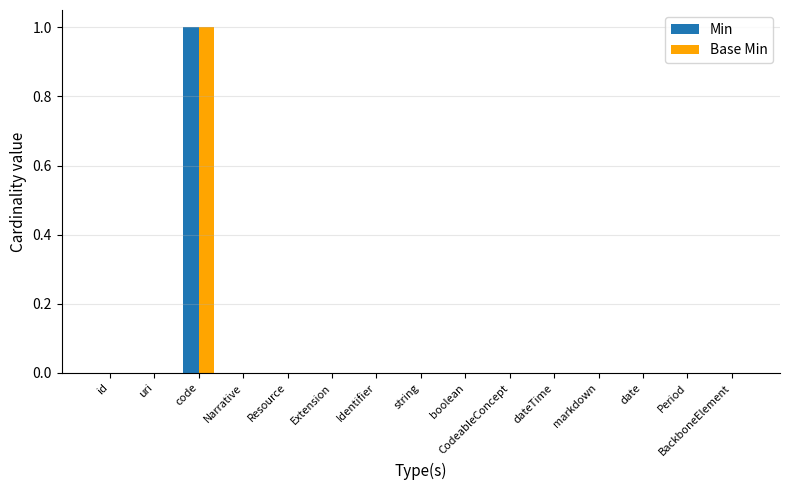

Reading left to right, what are all the values shown in this chart?

Min: id=0	uri=0	code=1	Narrative=0	Resource=0	Extension=0	Identifier=0	string=0	boolean=0	CodeableConcept=0	dateTime=0	markdown=0	date=0	Period=0	BackboneElement=0
Base Min: id=0	uri=0	code=1	Narrative=0	Resource=0	Extension=0	Identifier=0	string=0	boolean=0	CodeableConcept=0	dateTime=0	markdown=0	date=0	Period=0	BackboneElement=0